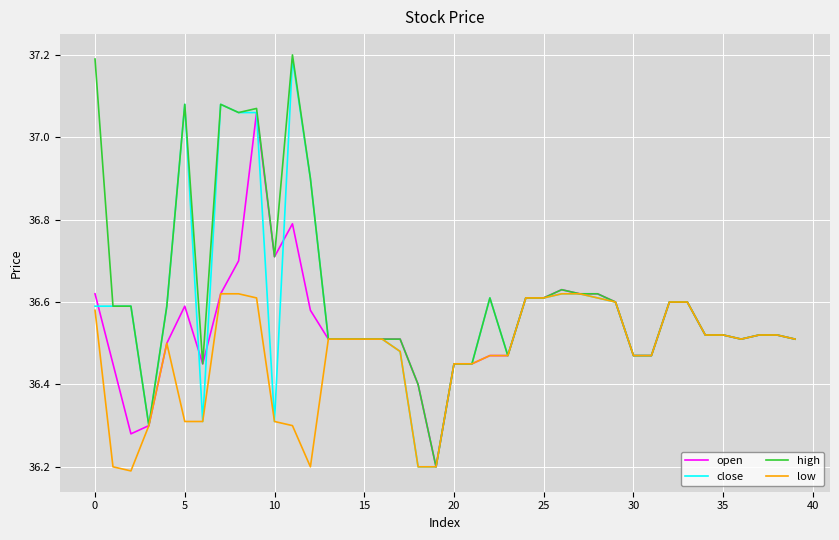

What is the greatest value displayed?

37.2